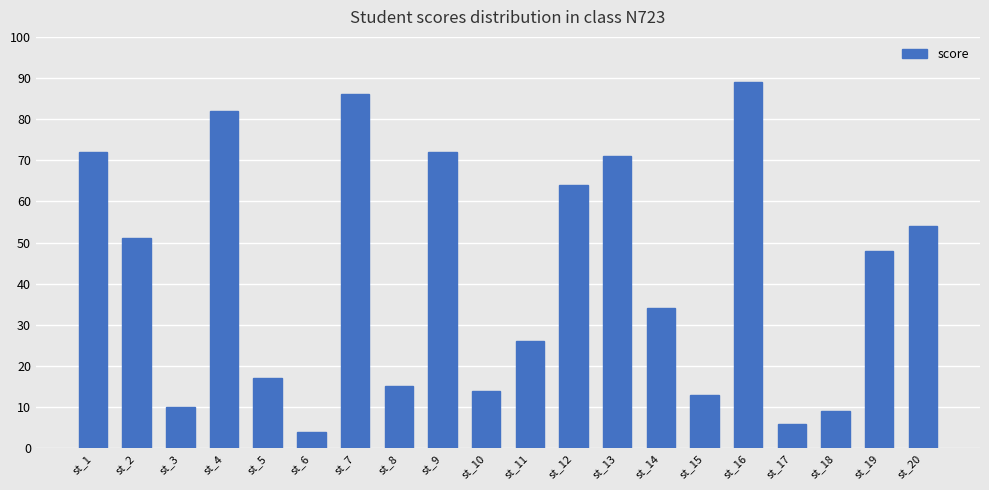

Which category has the highest value across all series?

st_16